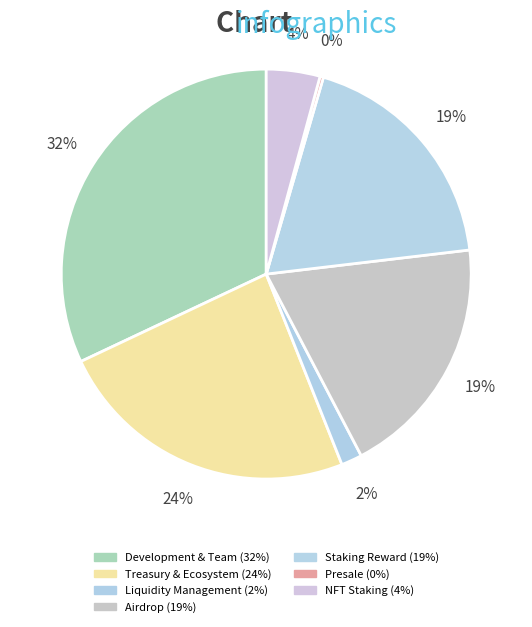

To the nearest percent, what percentage of the pie is Staking Reward?

19%